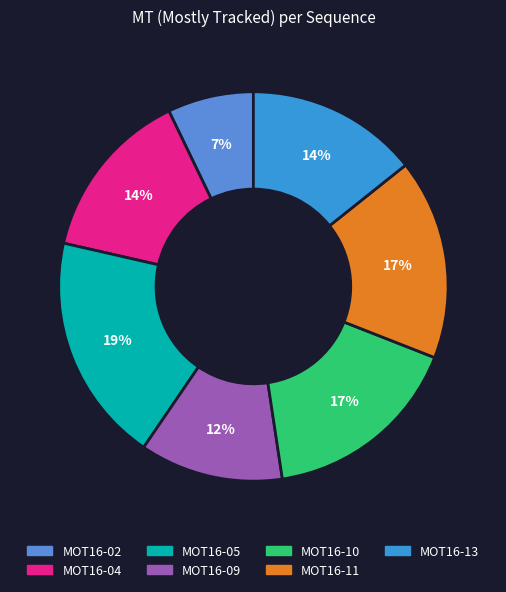

To the nearest percent, what is the difference between the largest and smallest slice percentages?

12%